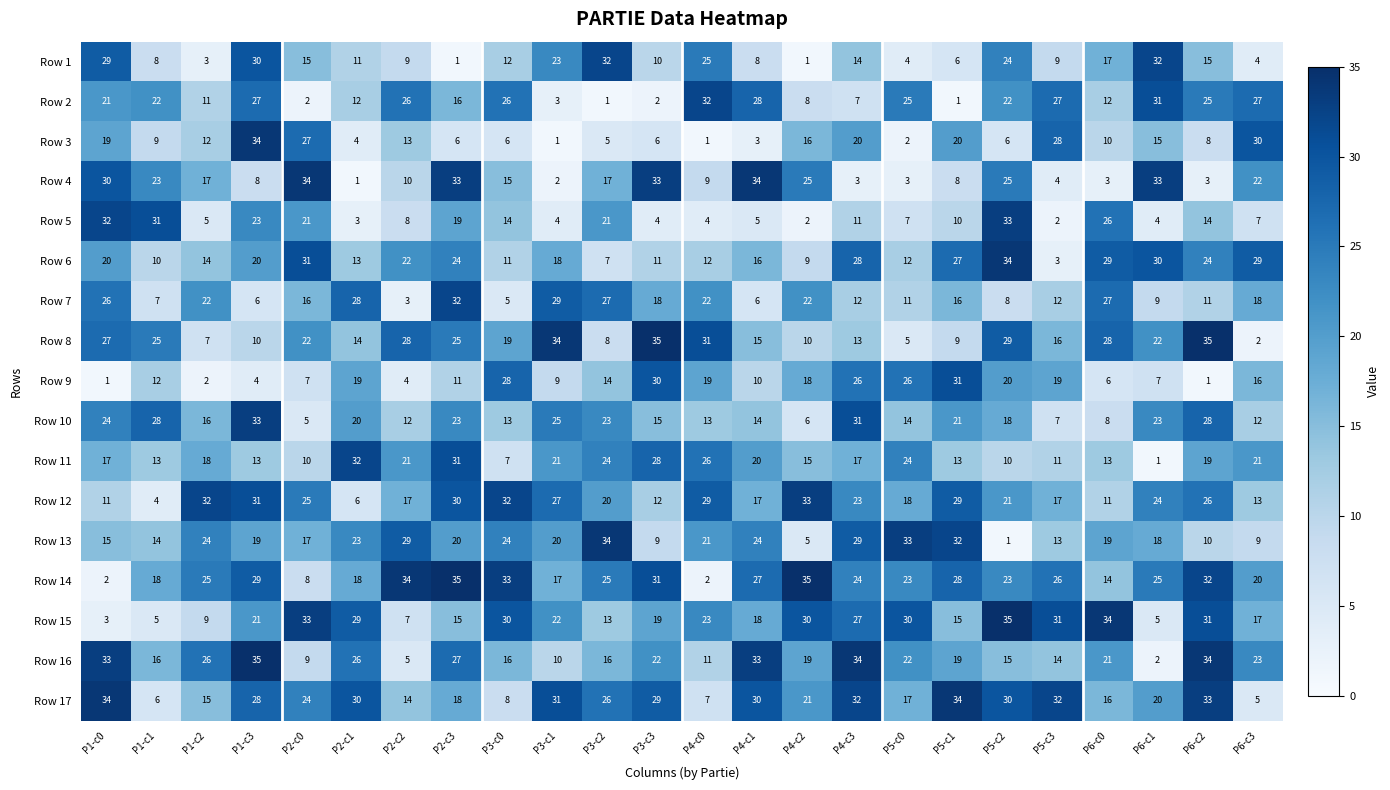

What is the lowest value of the Row 6 series?

3